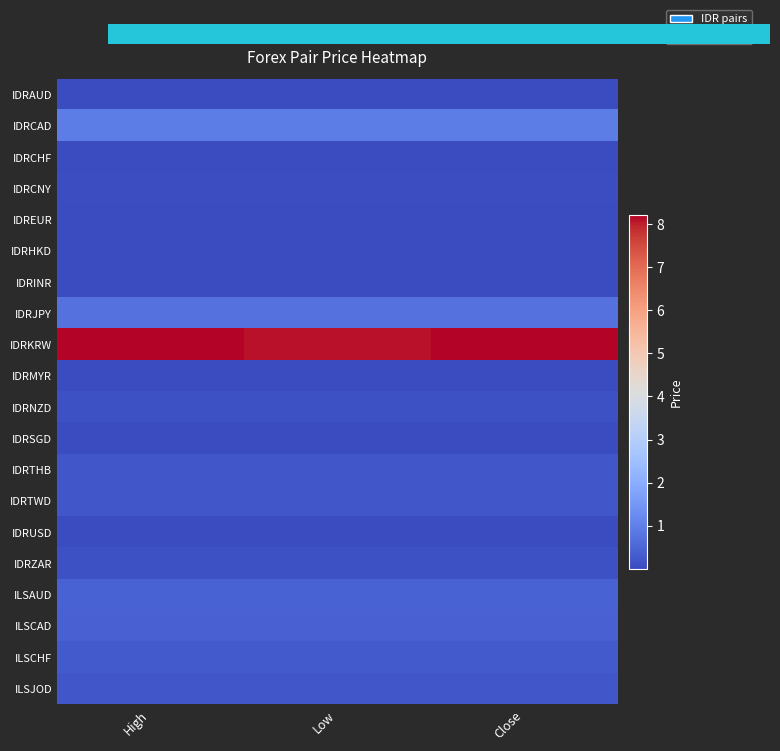

Which series changed the most between High and Low?

IDRKRW